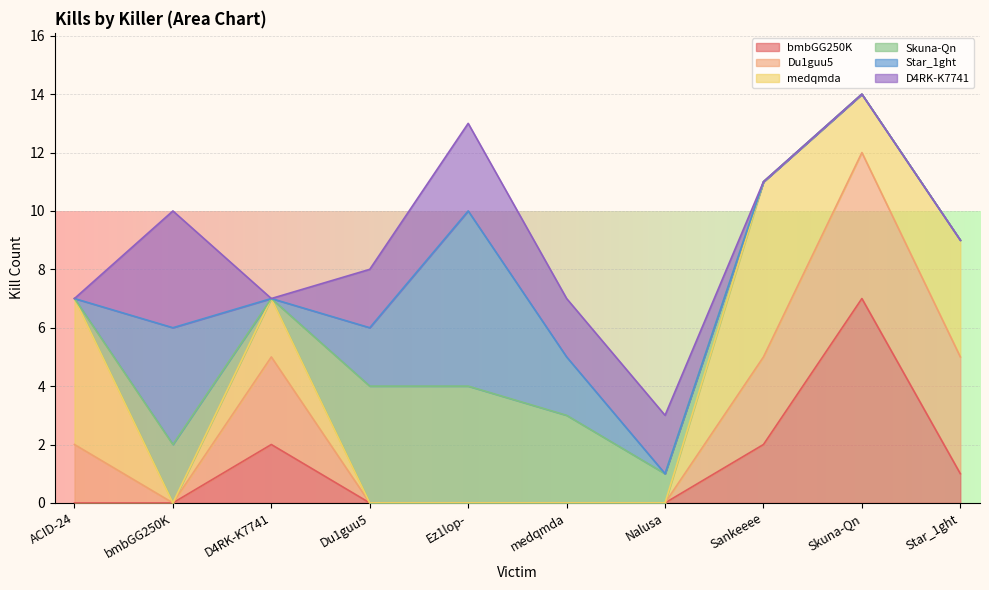

Where is the first local minimum for D4RK-K7741?

D4RK-K7741